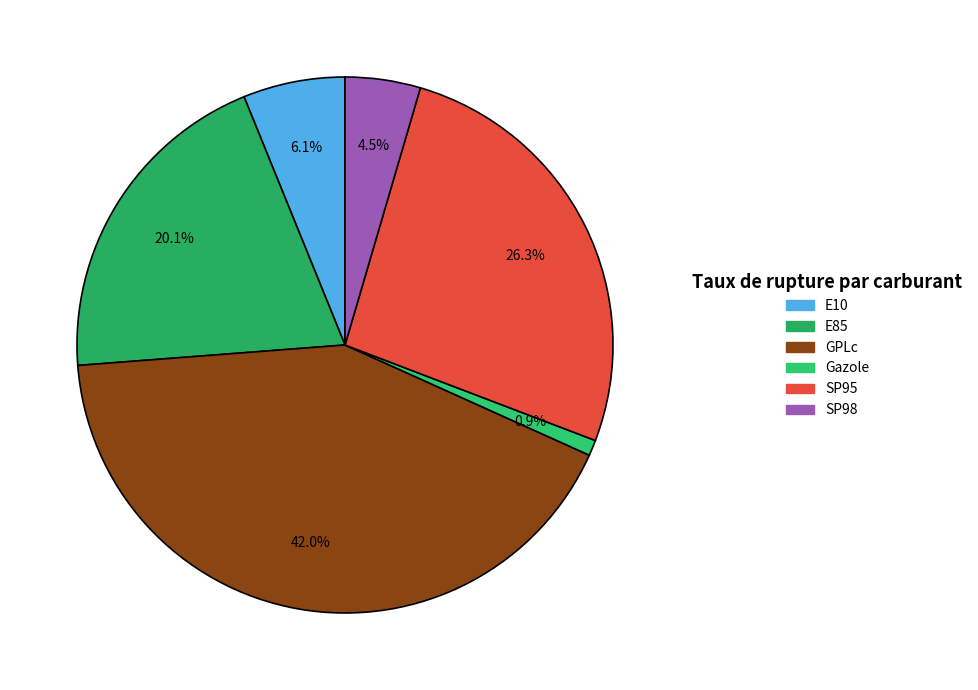

Does E85 represent more than half of the total?

No